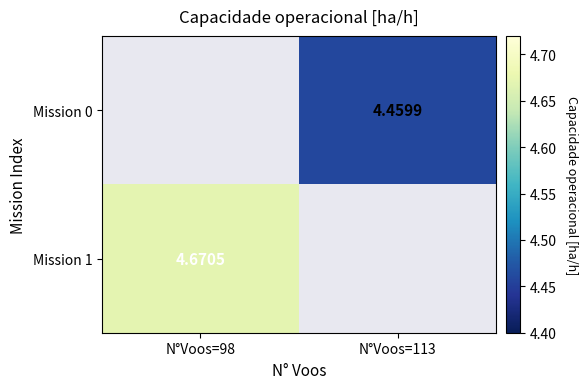

Is the value of Mission 0 at N°Voos=113 greater than the value of Mission 1 at N°Voos=98?

No